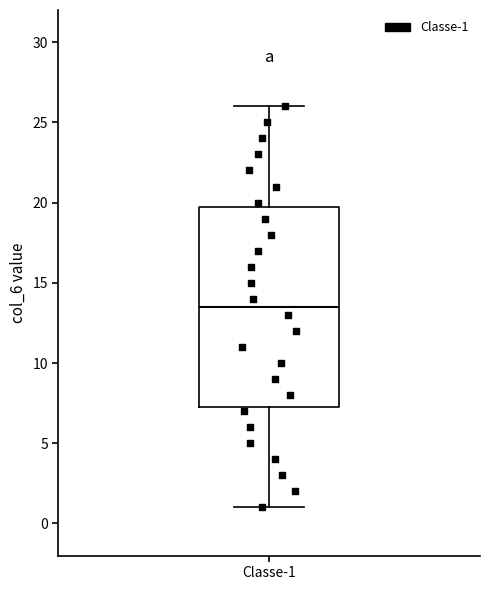

Where is the lower edge of the box for Classe-1 on the y-axis? The values are not printed on the chart, so give them approximately, as read against the axis.

7.5